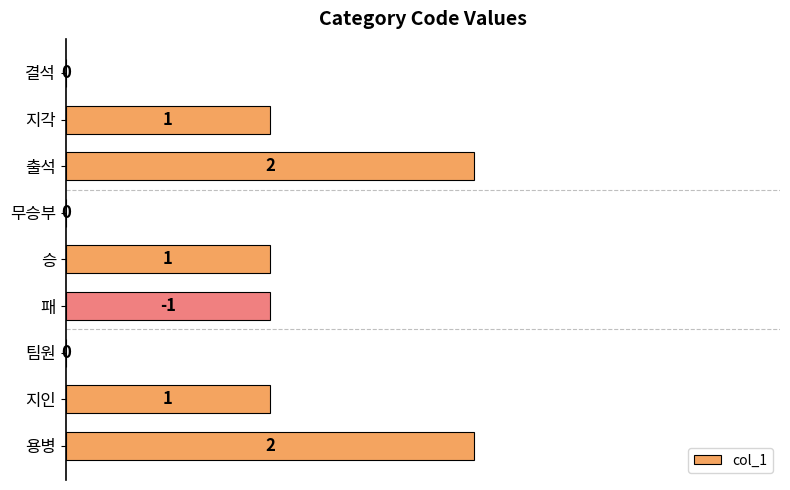

The value at 무승부 is 0. True or false?

True